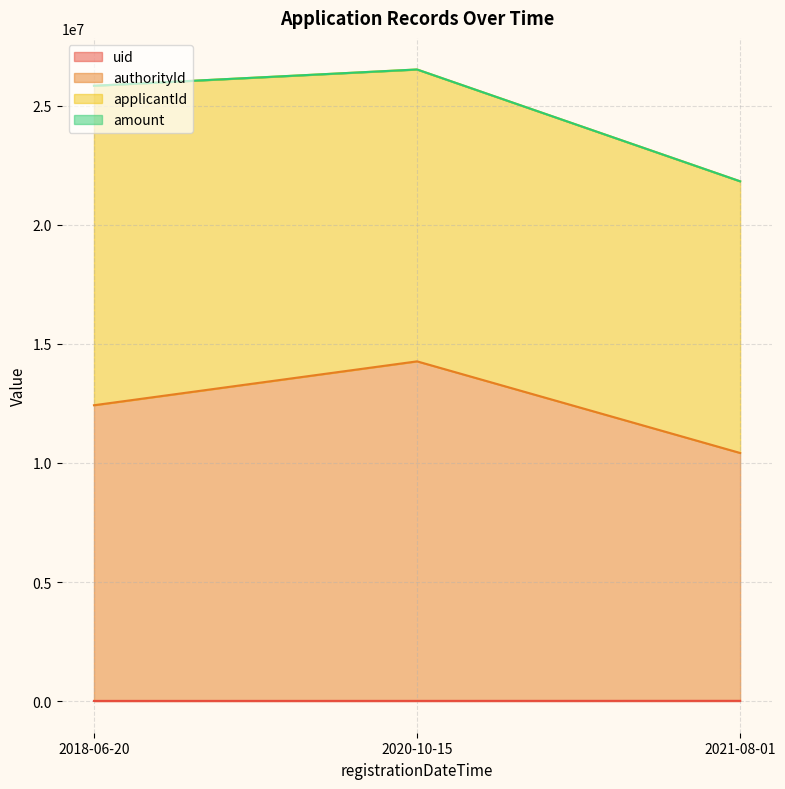

The authorityId series shows 8536719 at 2018-06-20. True or false?

False